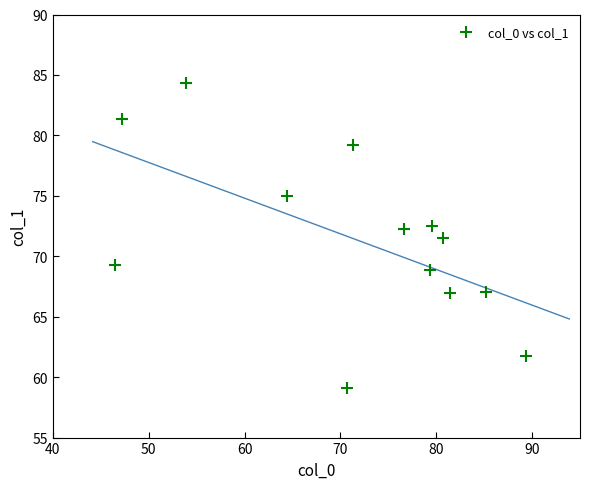

What is the range of X values (max minus min)?

42.9